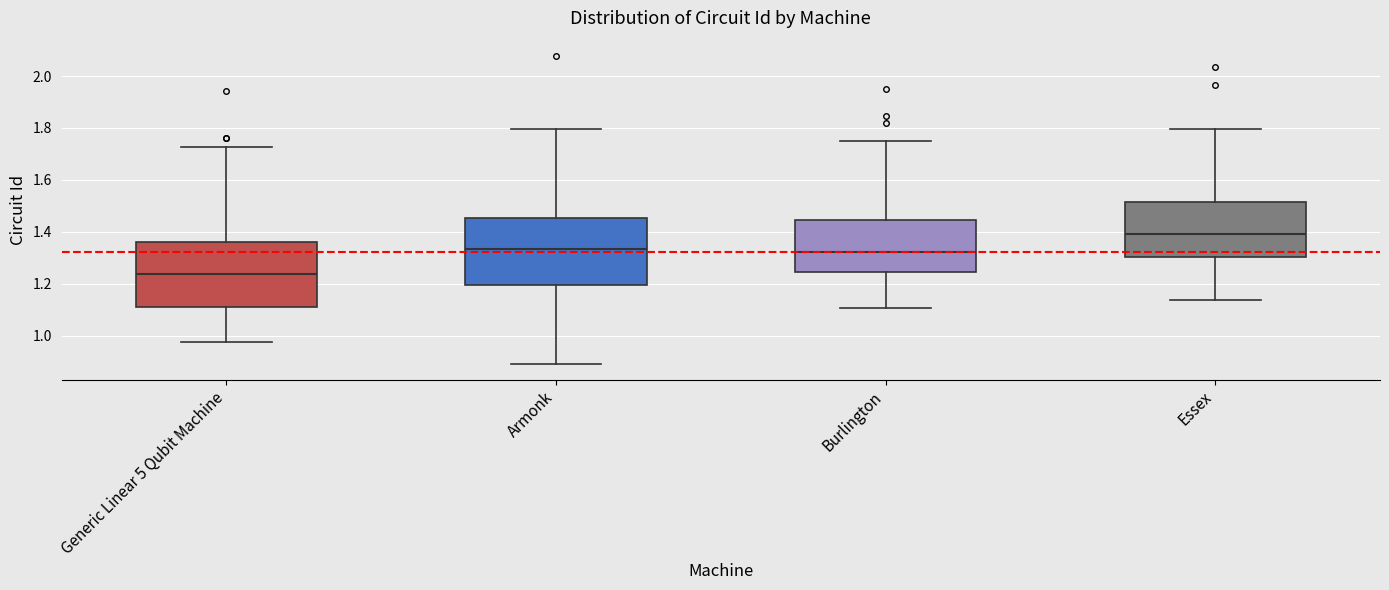

Where is the upper edge of the box for Essex on the y-axis? The values are not printed on the chart, so give them approximately, as read against the axis.

1.52